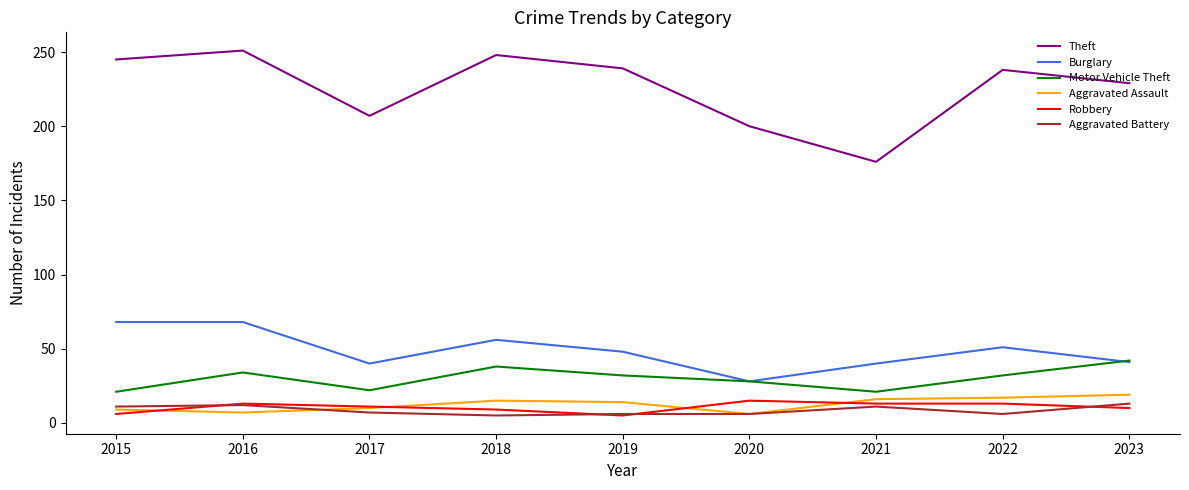

Does the chart display data point markers on the line(s)?

No